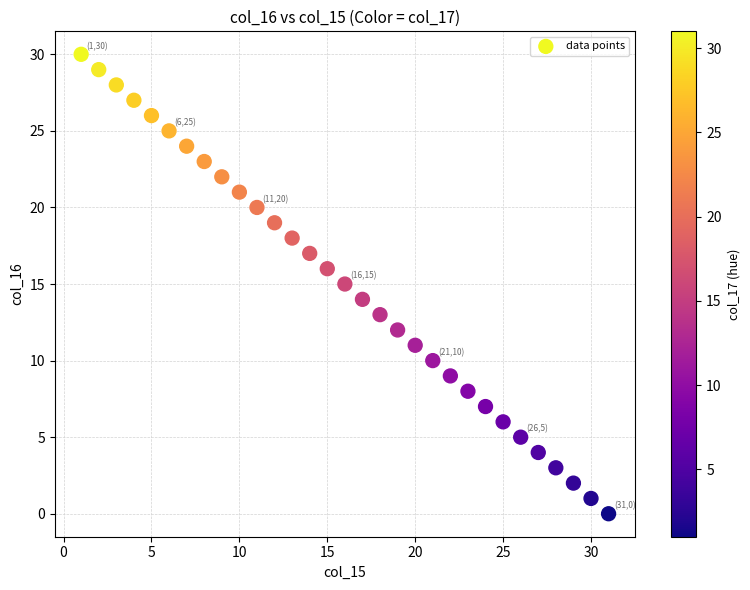

What is the range of X values (max minus min)?

30